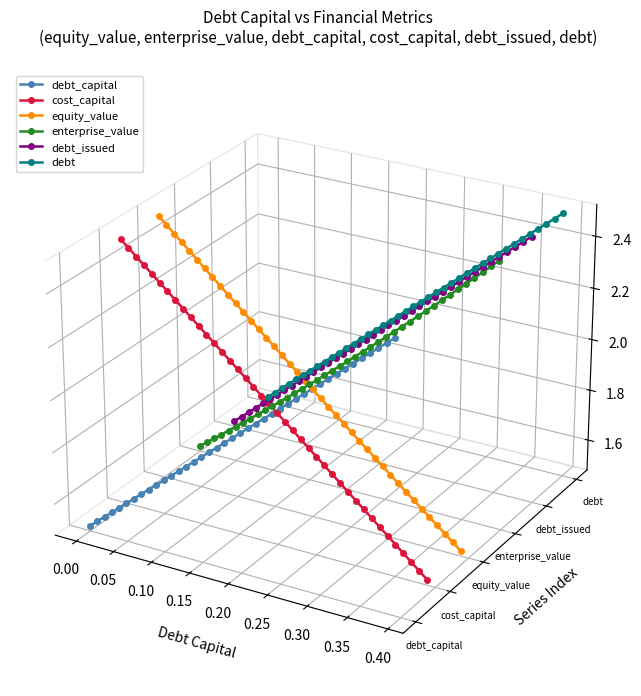

True or false: equity_value has more than 0 interior local peaks.

False